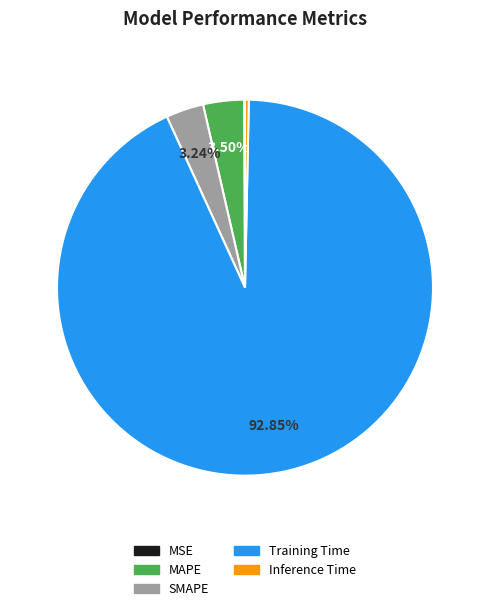

Which slice is the largest?

Training Time